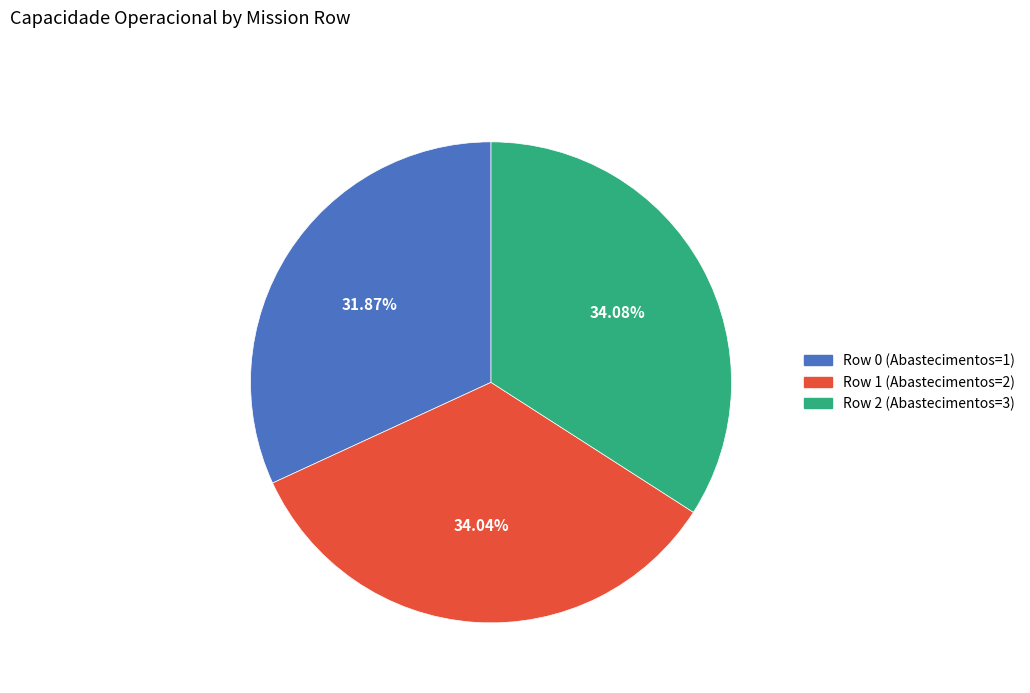

What is the smallest slice in the pie chart?

Row 0 (Abastecimentos=1)